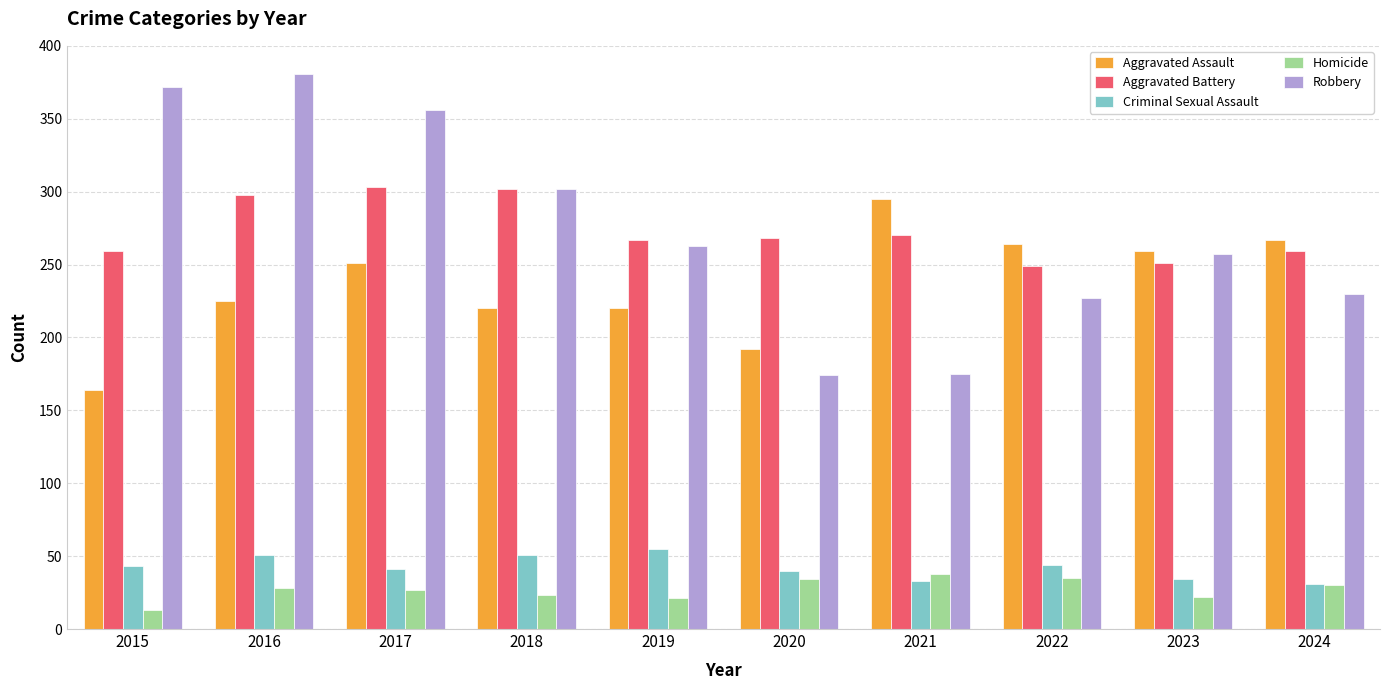

What is the smallest value displayed?

13